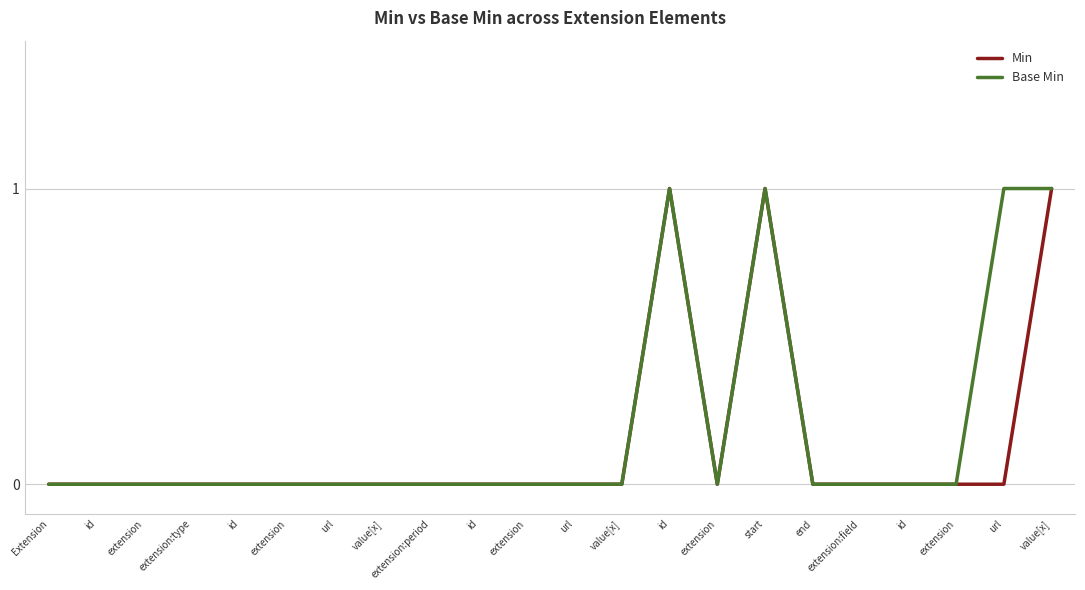

How many categories are shown in the chart?

22